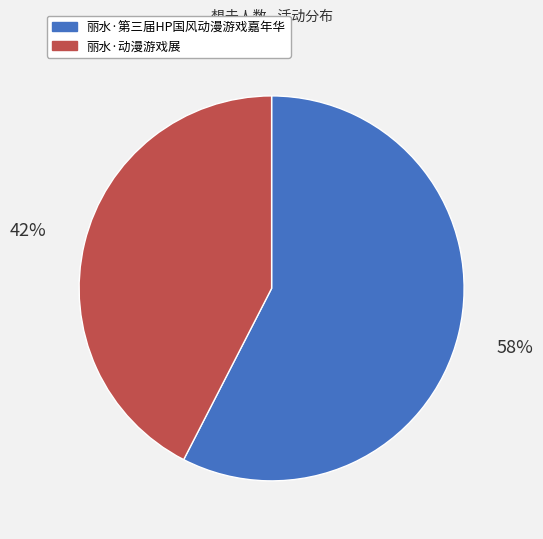

Rank the categories by value from highest to lowest.

丽水·第三届HP国风动漫游戏嘉年华, 丽水·动漫游戏展